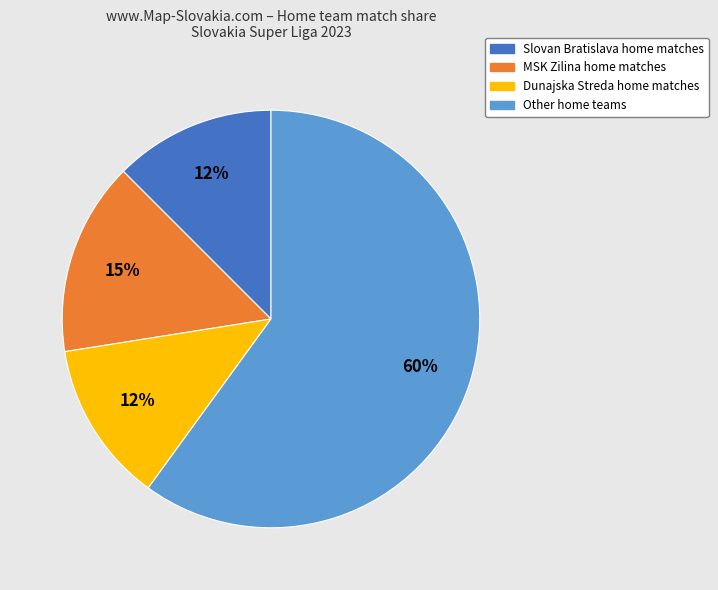

Is there any slice that represents more than half of the pie?

Yes